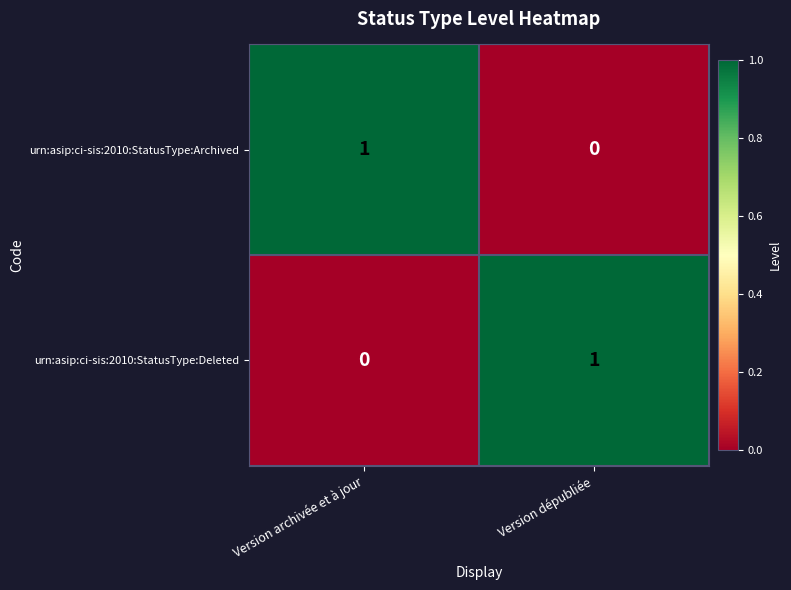

Count the number of data series in this chart.

2